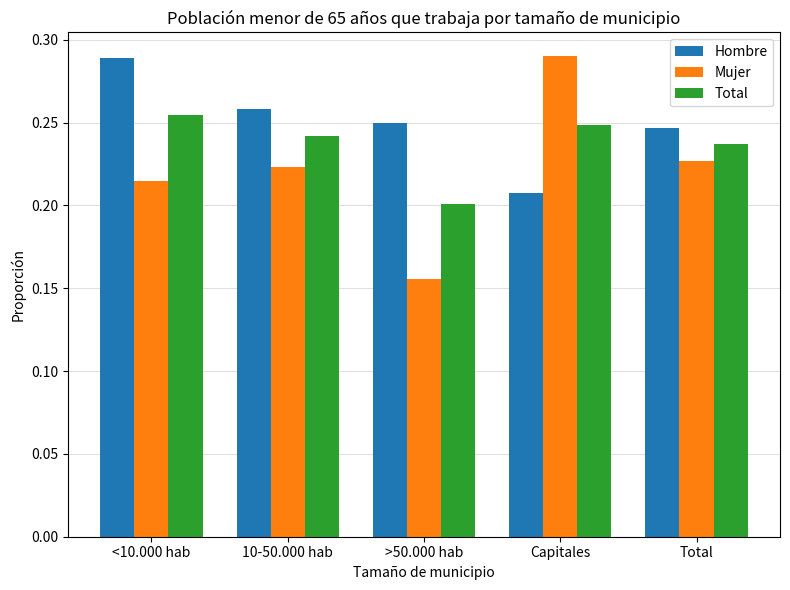

Which category has the lowest value in the Total series?

>50.000 hab